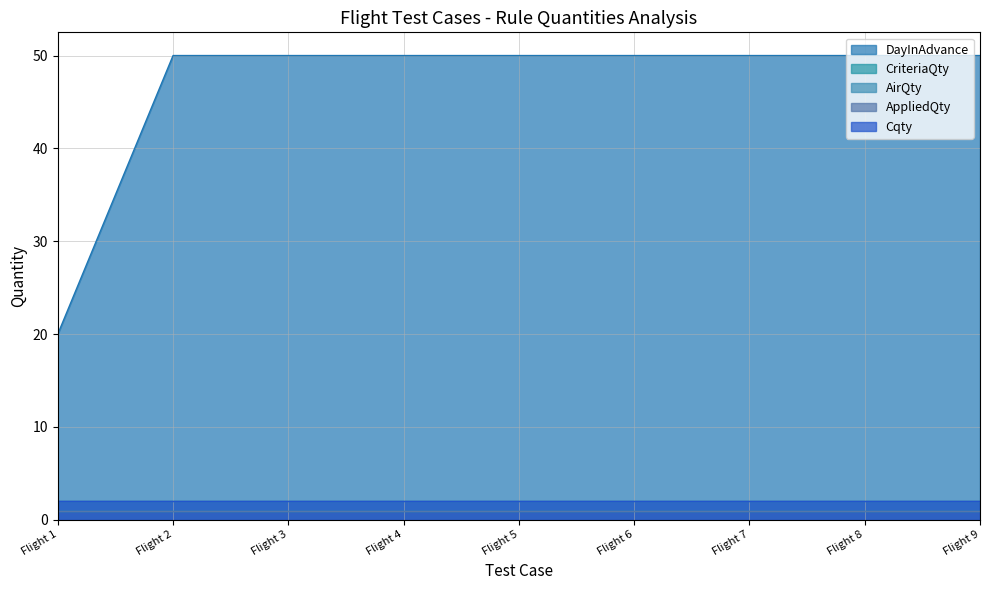

Does the chart have visible grid lines?

Yes